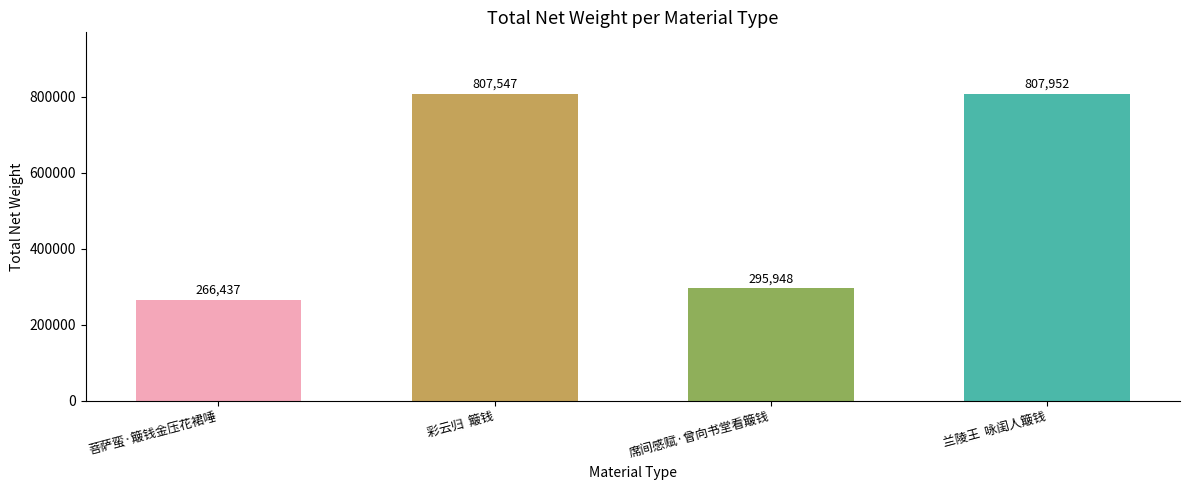

What is the label of the 3rd bar from the right?

彩云归  簸钱